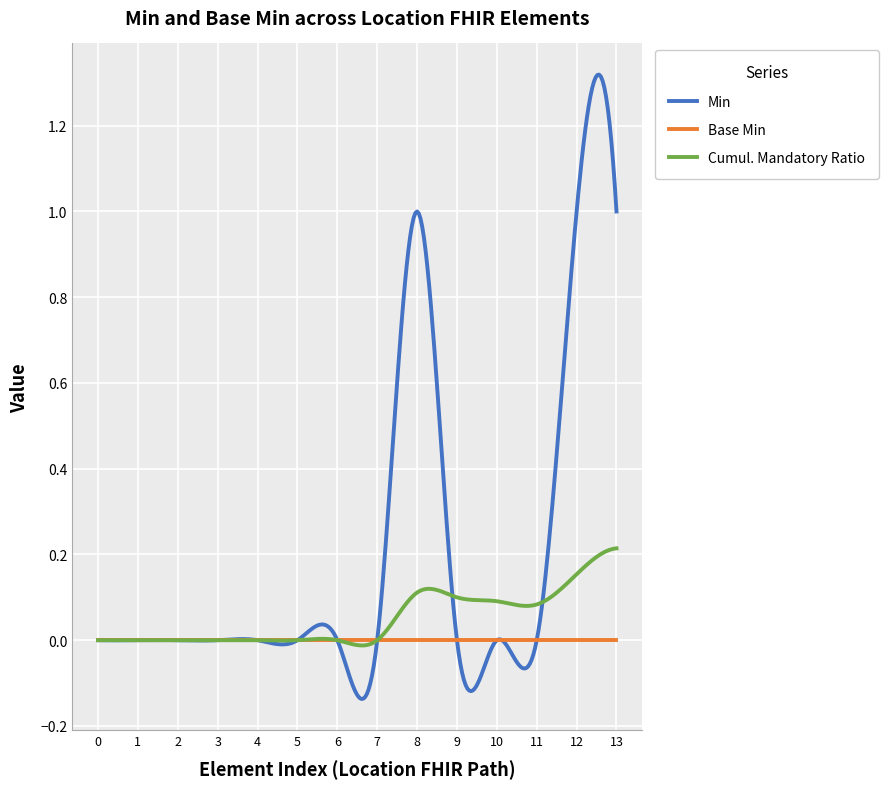

Which series has the largest range (max minus min)?

Min